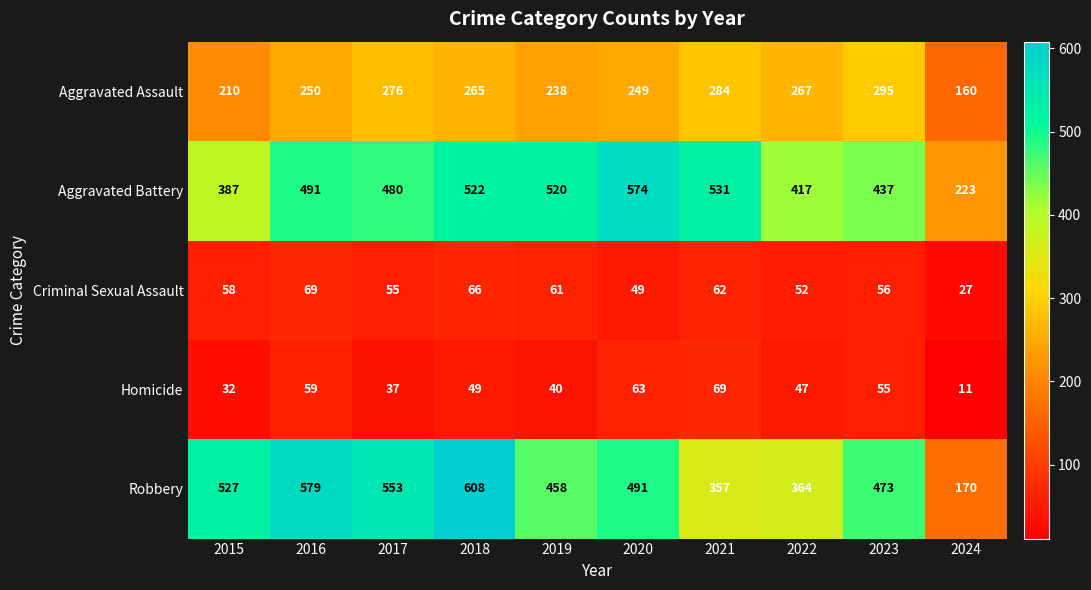

What is the minimum value shown in the chart?

11